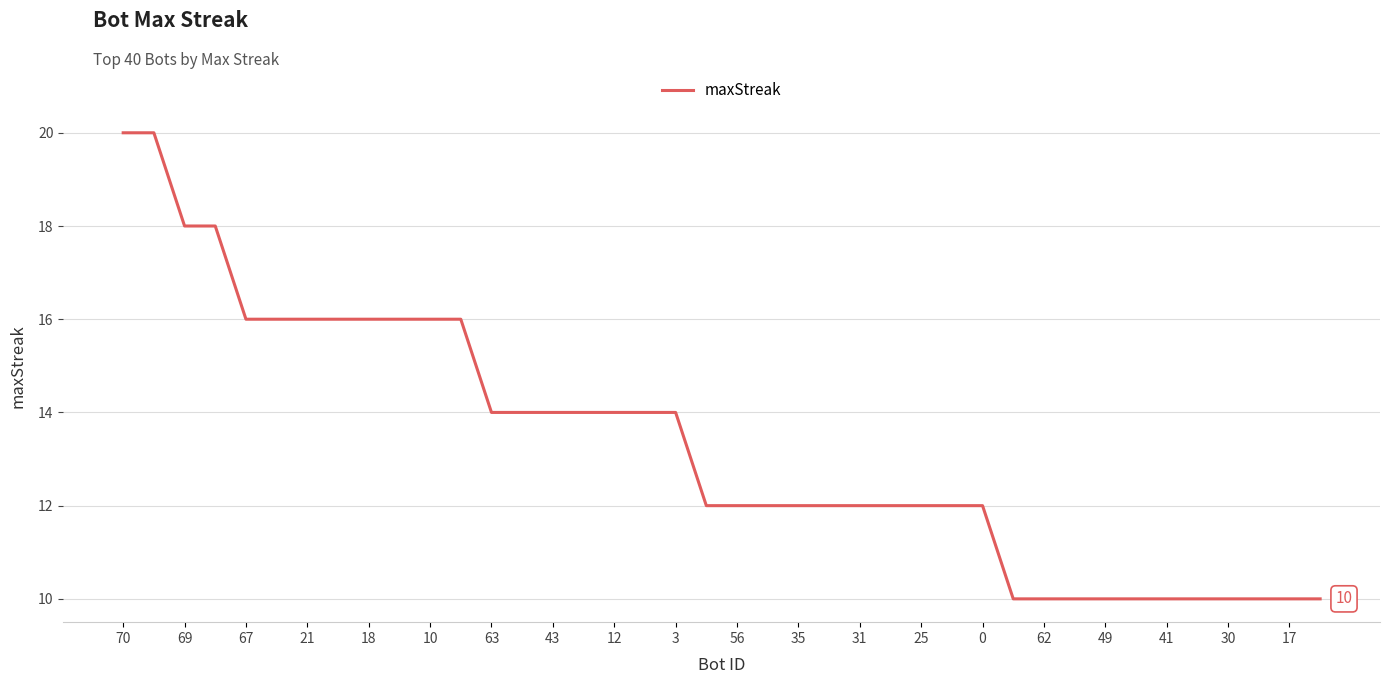

How many lines are shown in the chart?

1